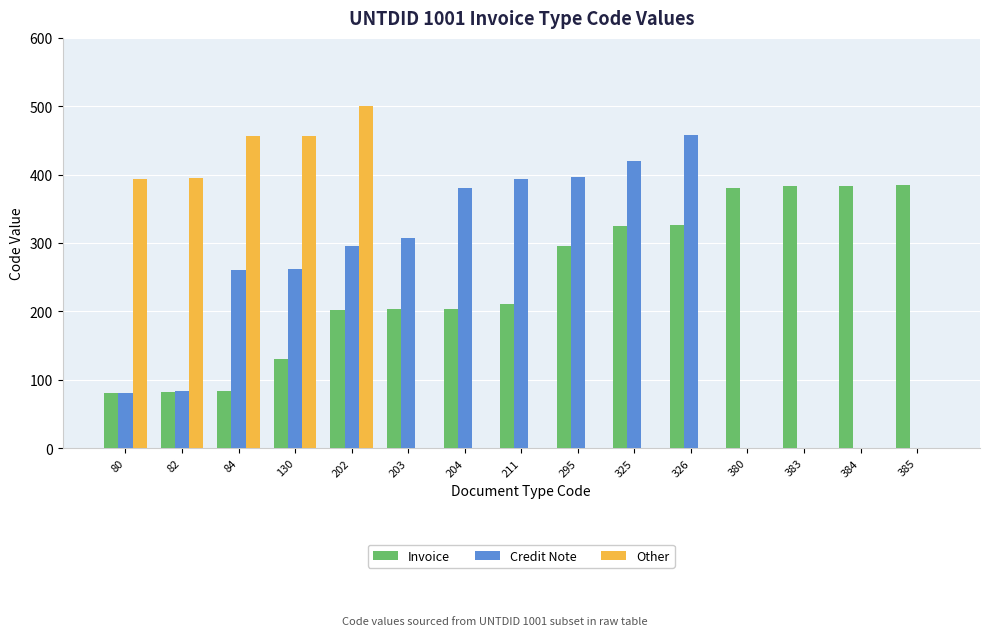

What is the highest value of the Other series?

500